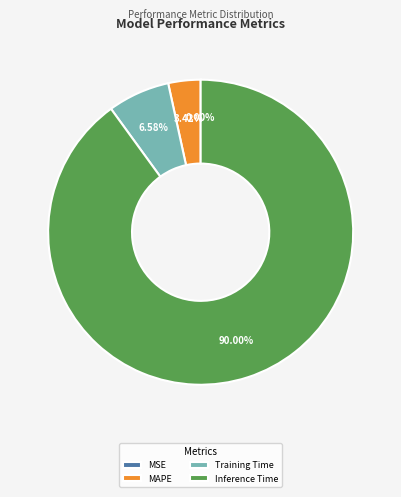

Which category accounts for the majority?

Inference Time